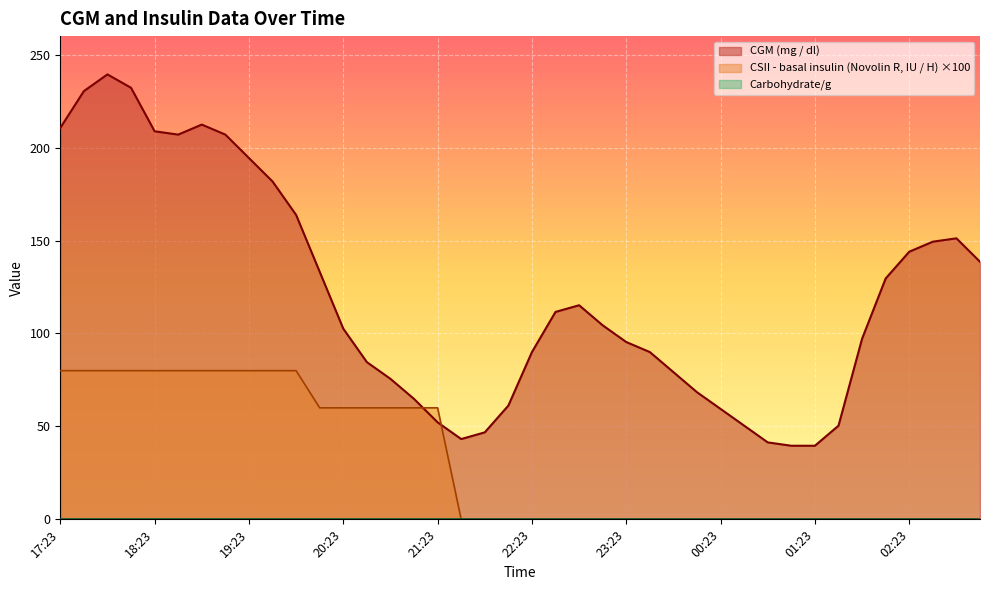

What is the minimum value for CGM (mg / dl)?

39.6